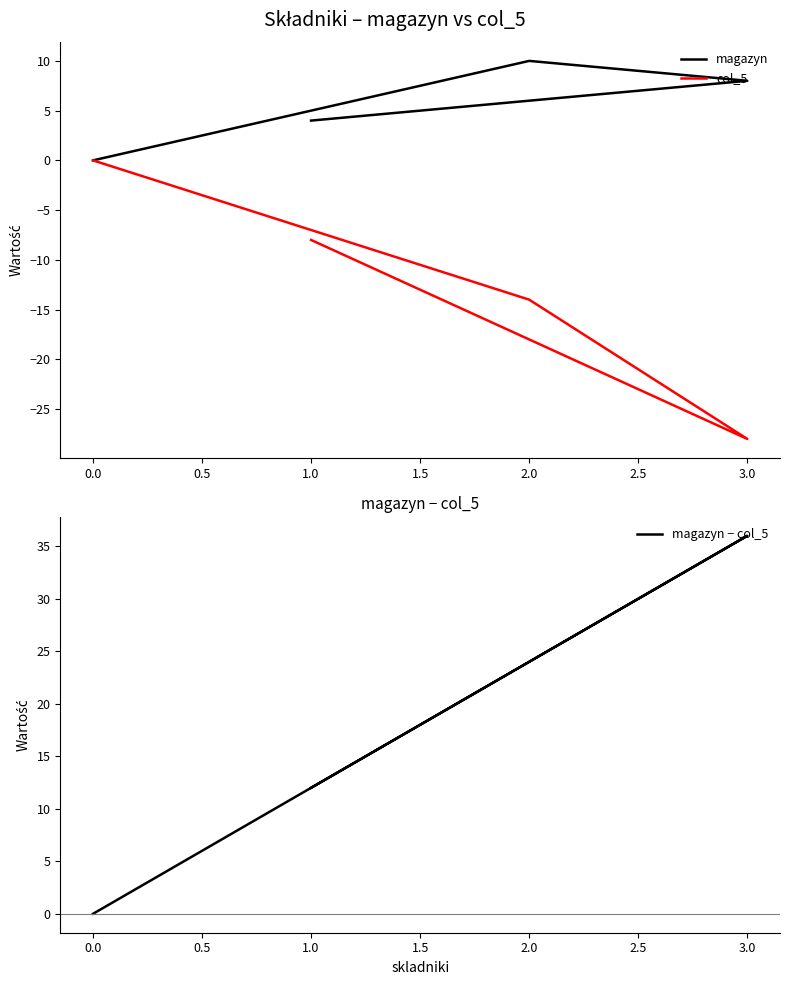

Which series has the widest spread of values?

magazyn − col_5